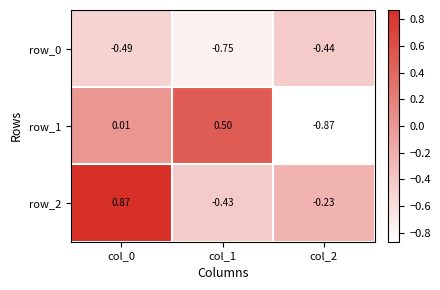

The value of row_2 at col_0 is 0.9. True or false?

True